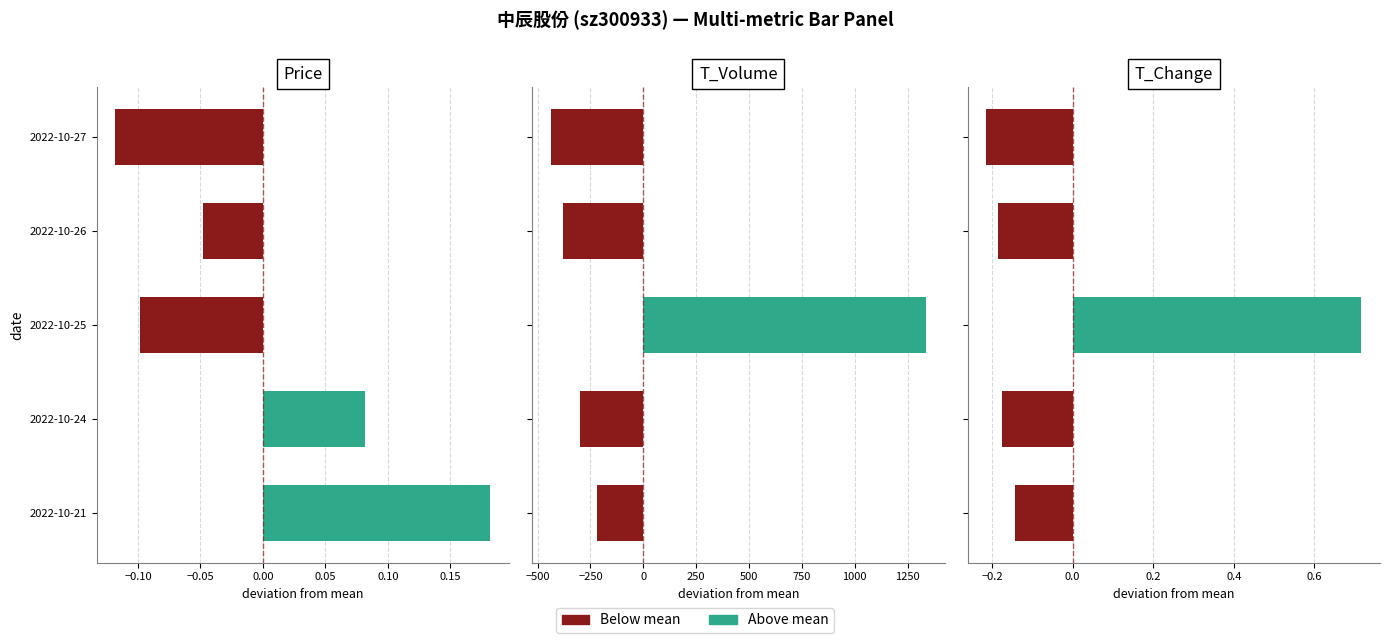

How many bars are there in total?

15